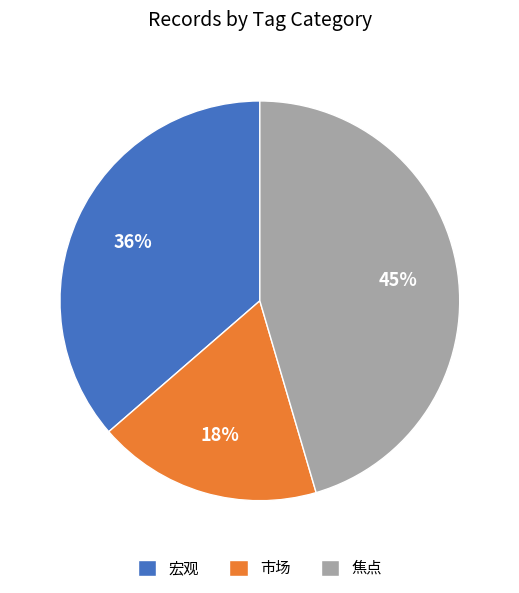

What is the ratio of the value at 焦点 to the value at 宏观?

1.2